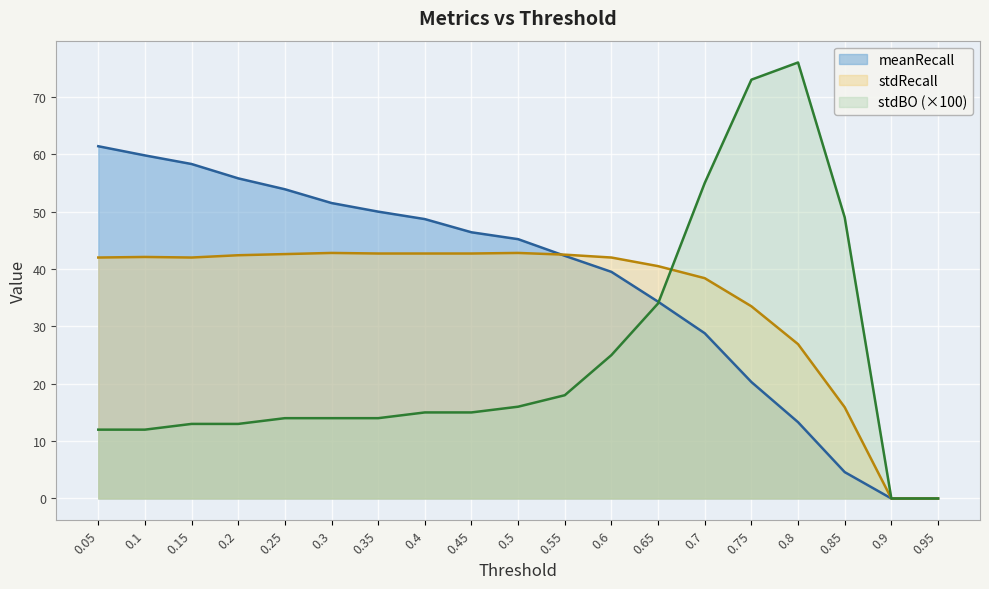

The value of stdBO at 0.7 is 55.0. True or false?

True